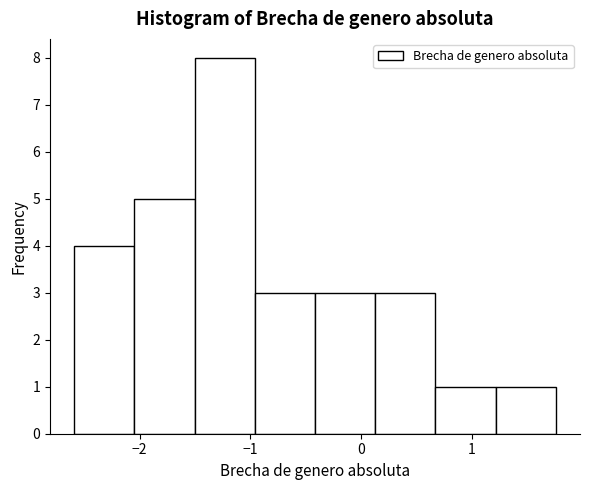

What is the height of the bar covering -2.0 to -1.5 on the x-axis? Neither the bar edges nor the heights are printed on the chart, so give them approximately, as read against the axes.

5